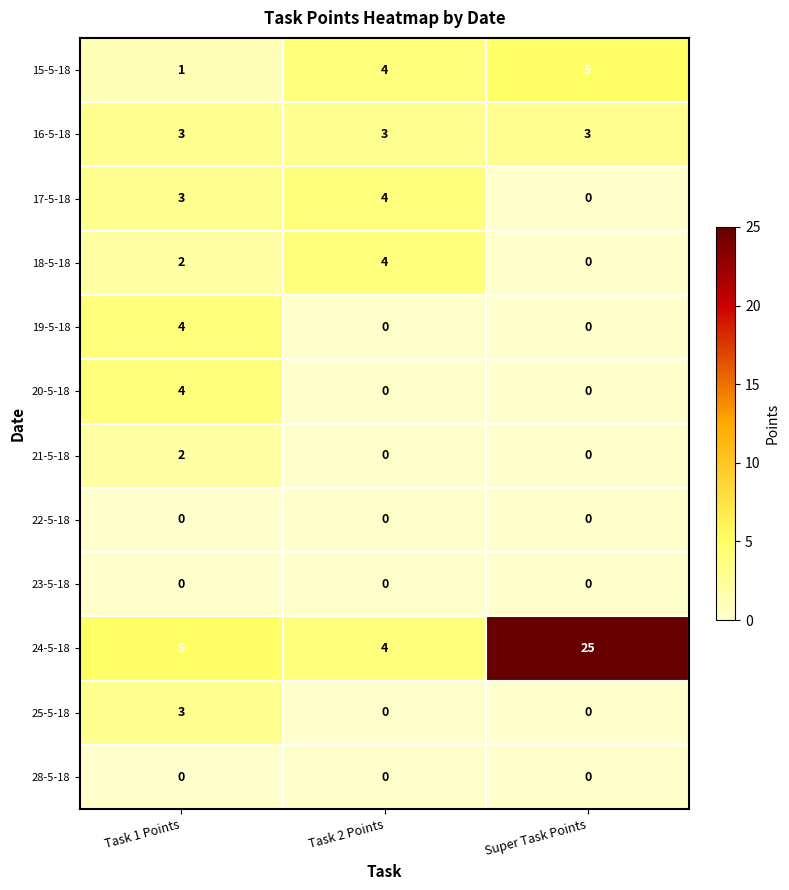

What is the difference between the second highest and minimum values in the 17-5-18 series?

3